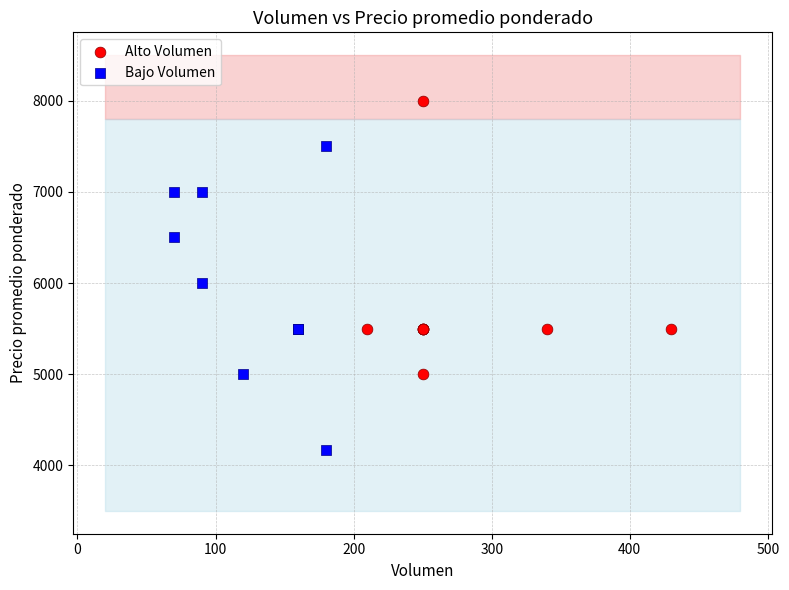

What are all the series names shown in the legend?

Alto Volumen, Bajo Volumen